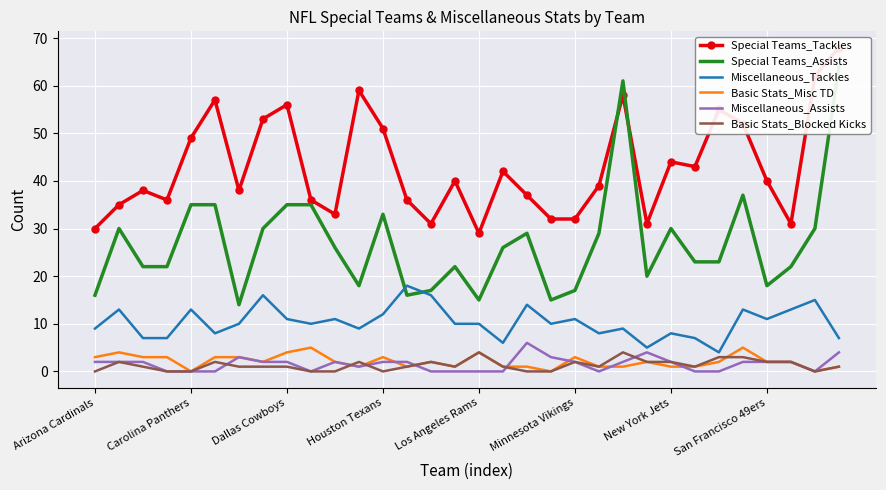

True or false: Basic Stats_Misc TD and Miscellaneous_Tackles intersect in this chart.

False